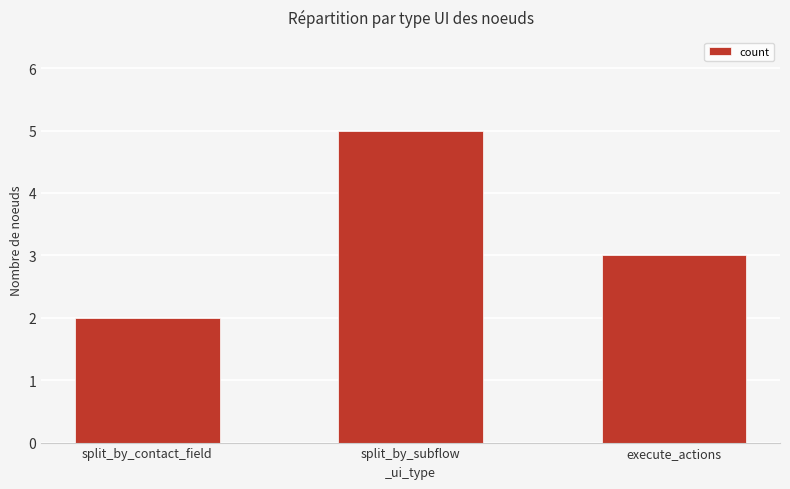

Reading left to right, extract all data points from this chart.

2	5	3